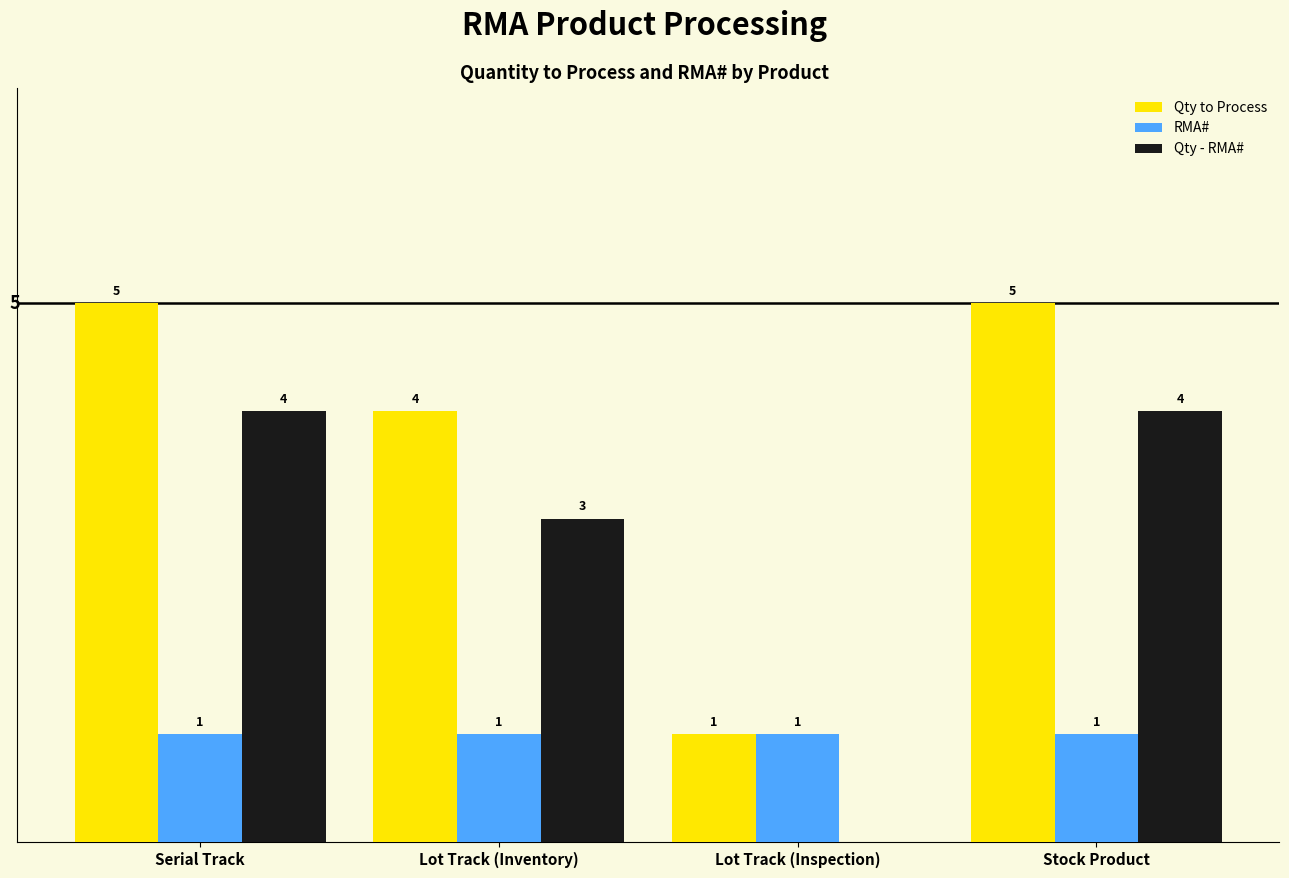

Is it true that RMA# equals 1 at Serial Track?

True